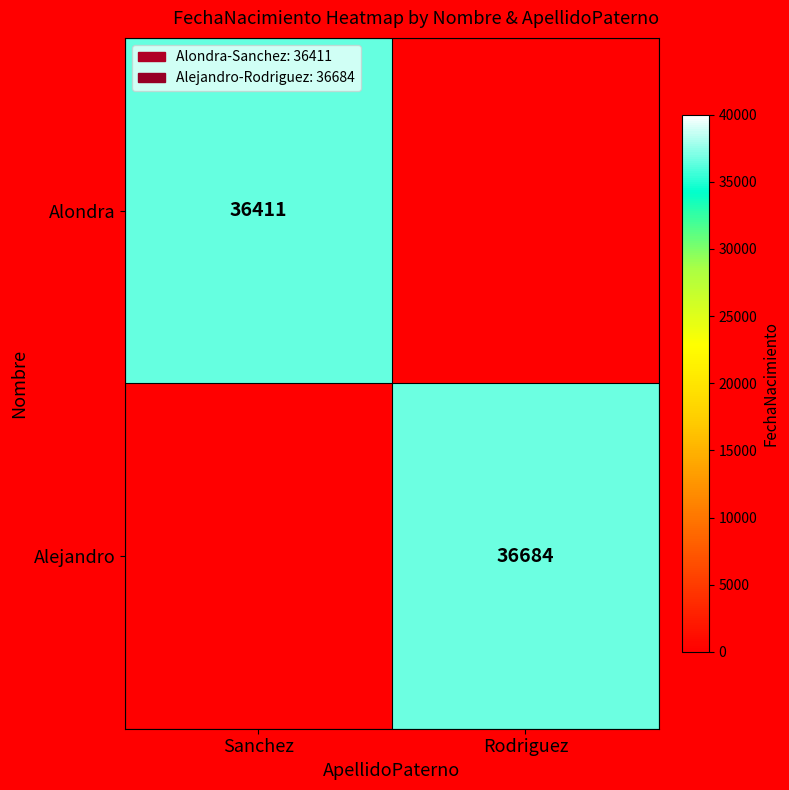

The Alondra series shows 22150 at Sanchez. True or false?

False